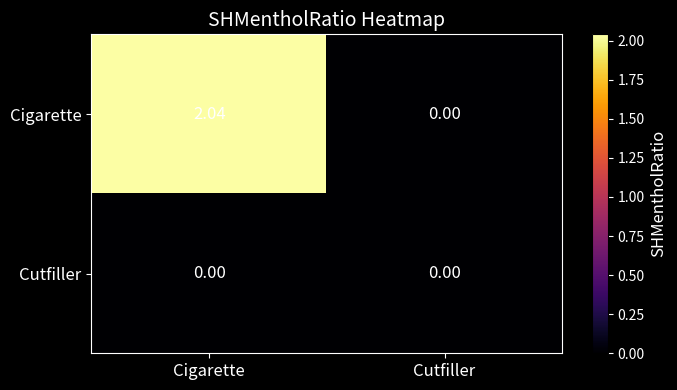

How many distinct data groups are displayed?

2